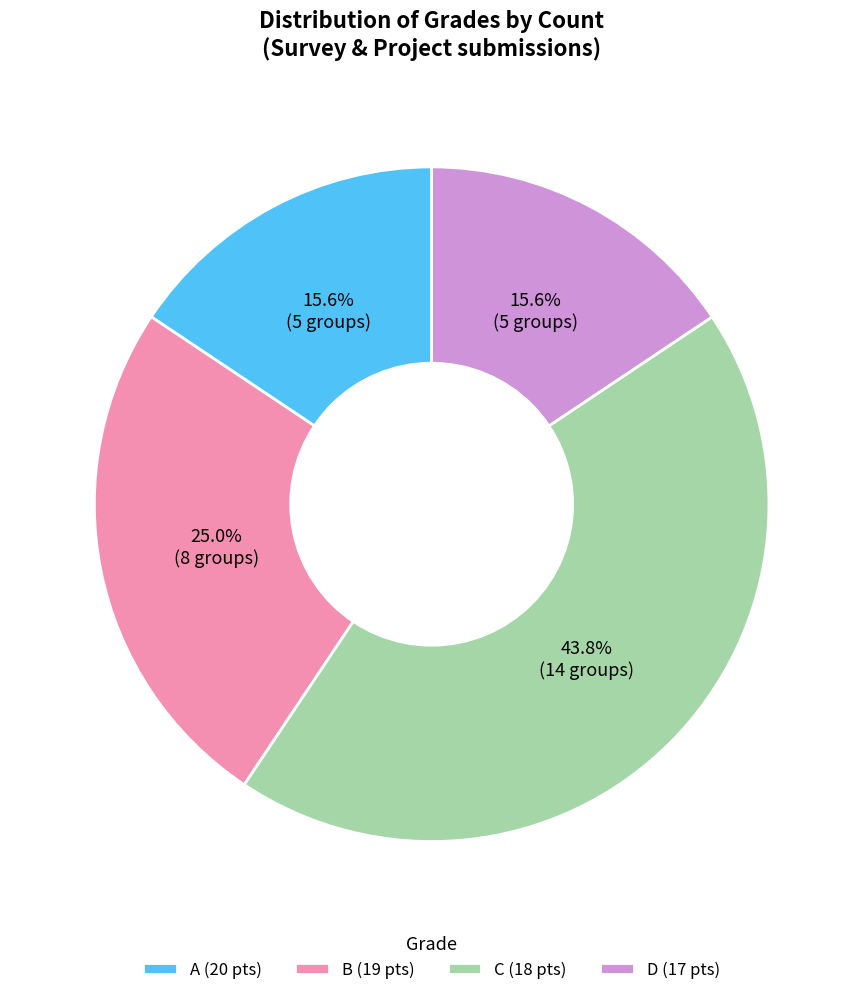

To the nearest percent, what is the average slice percentage?

25%